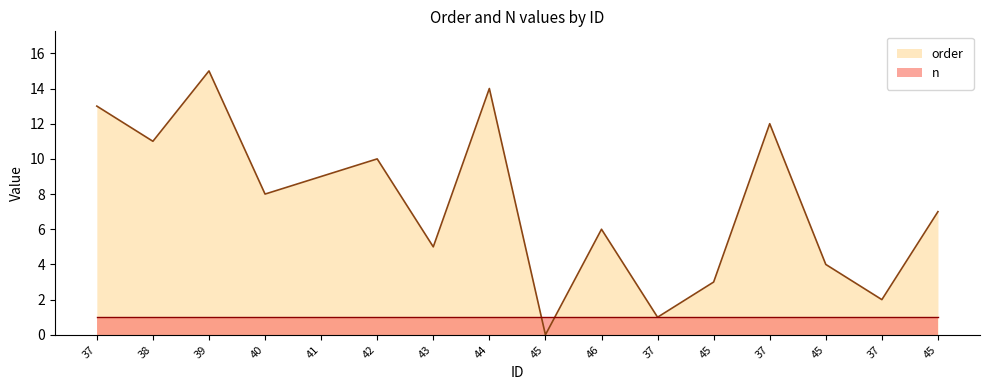

What is the label of the 1st point from the left?

37